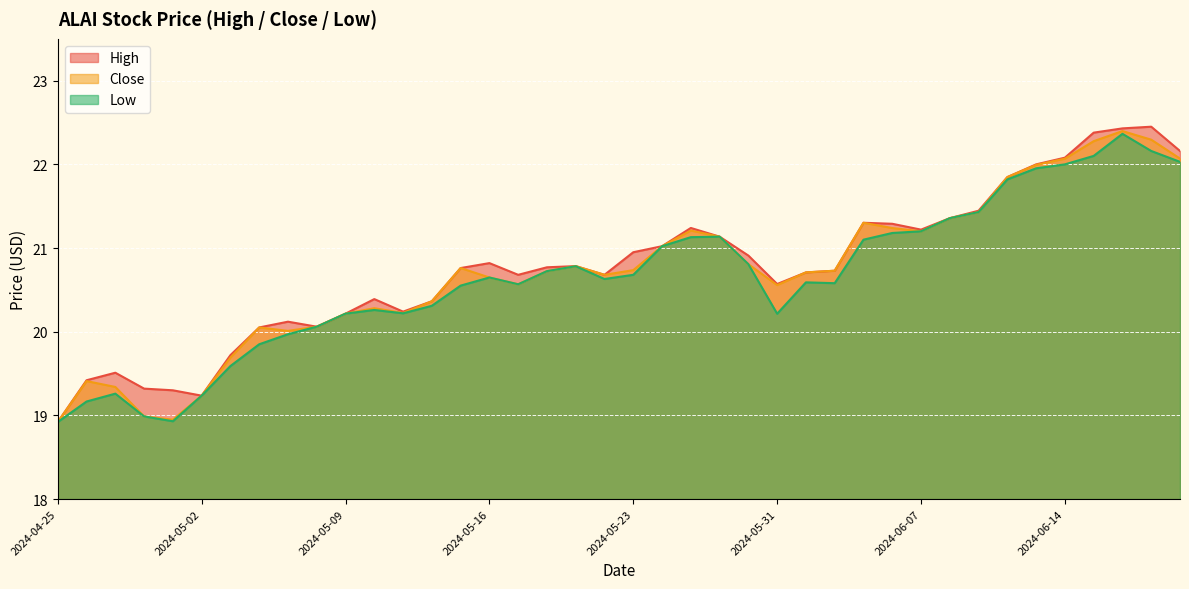

True or false: Low and Close cross at least once.

False